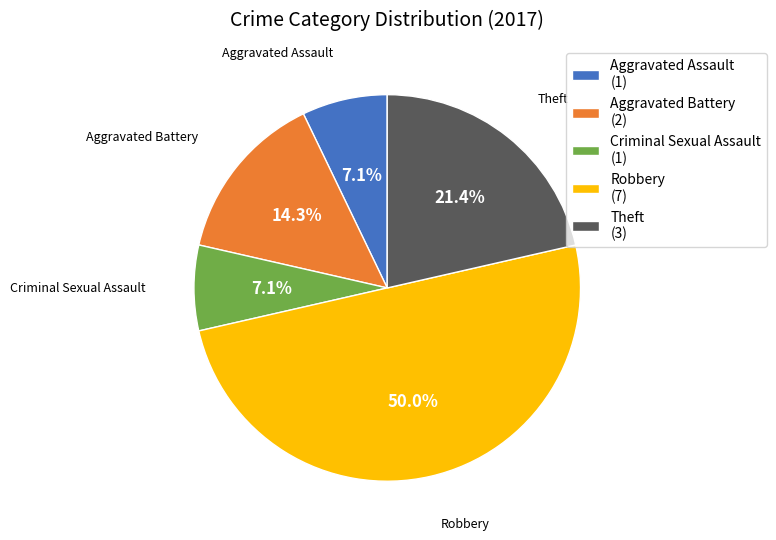

To the nearest percent, what is the difference between the Robbery and Aggravated Battery slice percentages?

36%